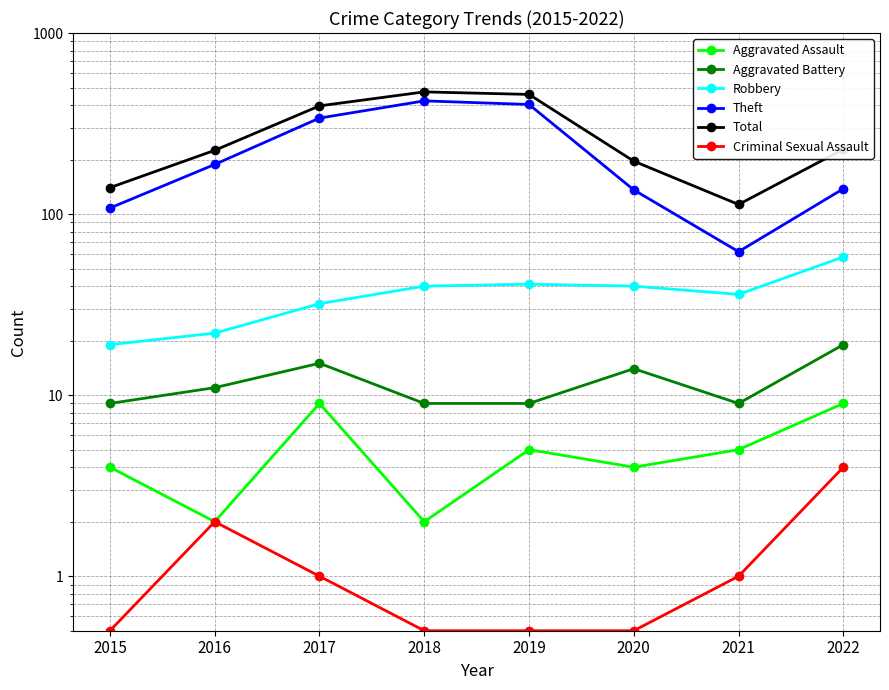

How many Criminal Sexual Assault values are between 0 and 2?

7